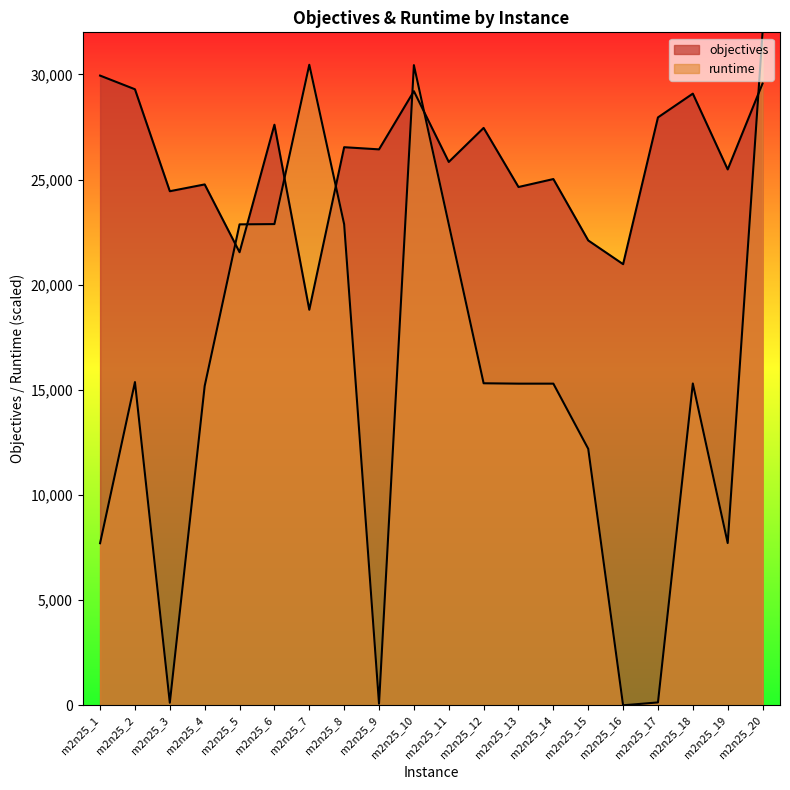

At which label does objectives first exceed 26435?

m2n25_1